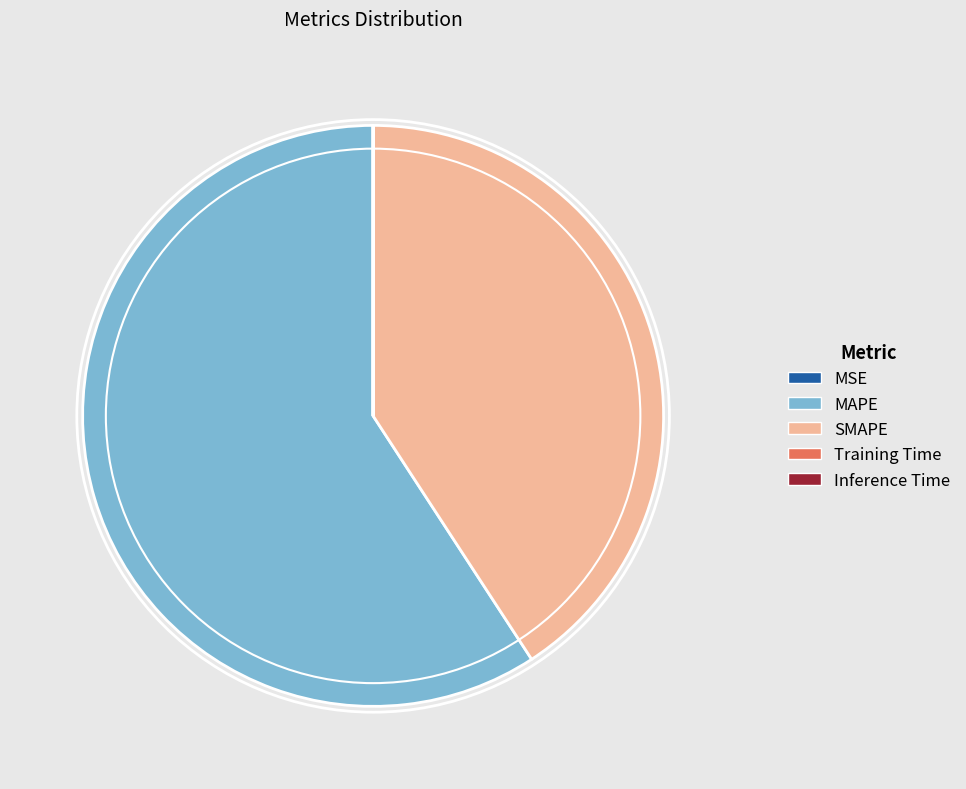

The MAPE slice represents 67% of the pie. True or false?

False